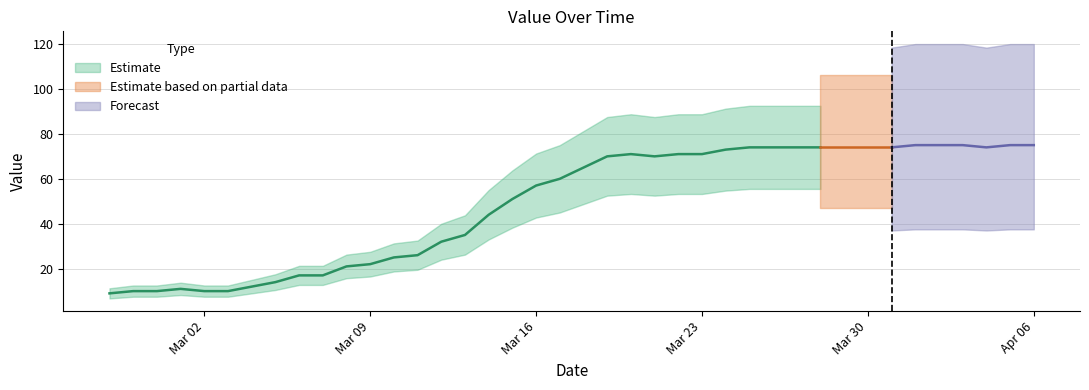

What is the greatest value displayed?

75